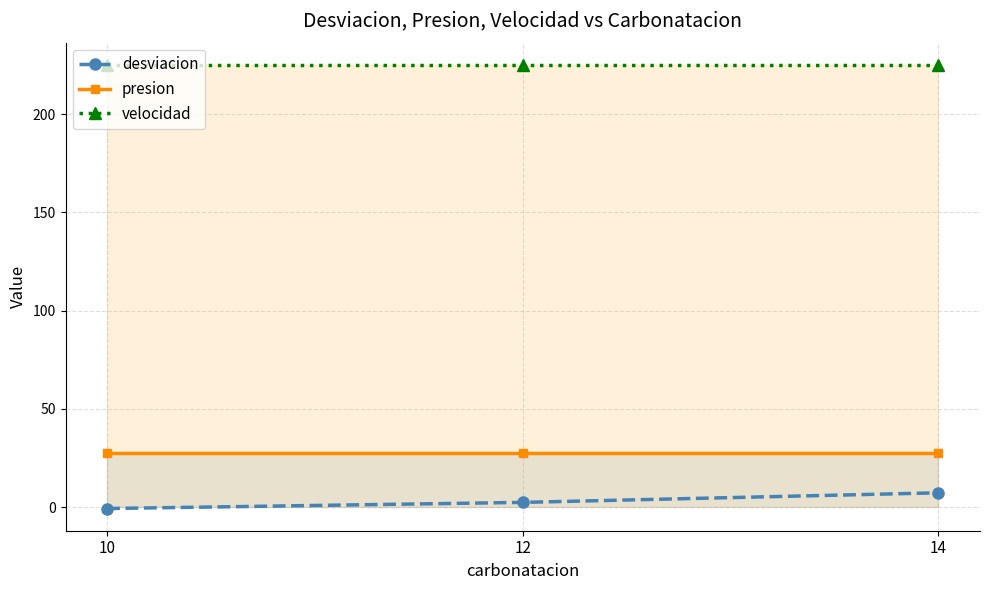

Rank the categories by presion value from highest to lowest.

10, 12, 14